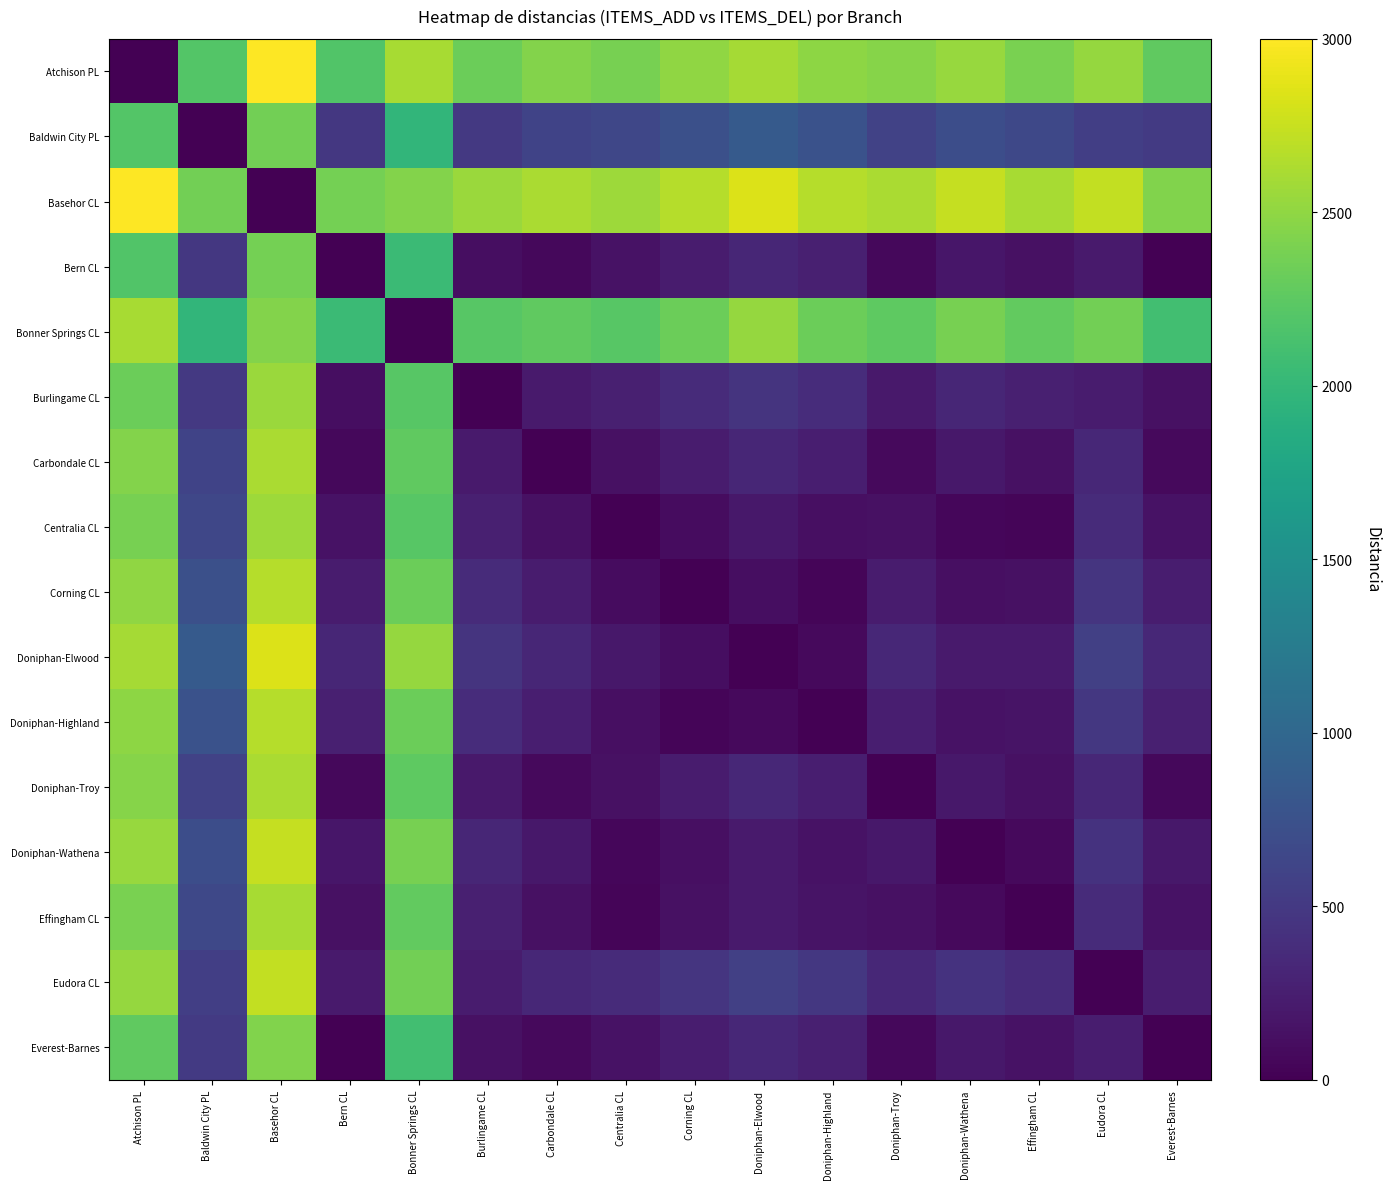

At how many categories does at least one series exceed 2334?

16